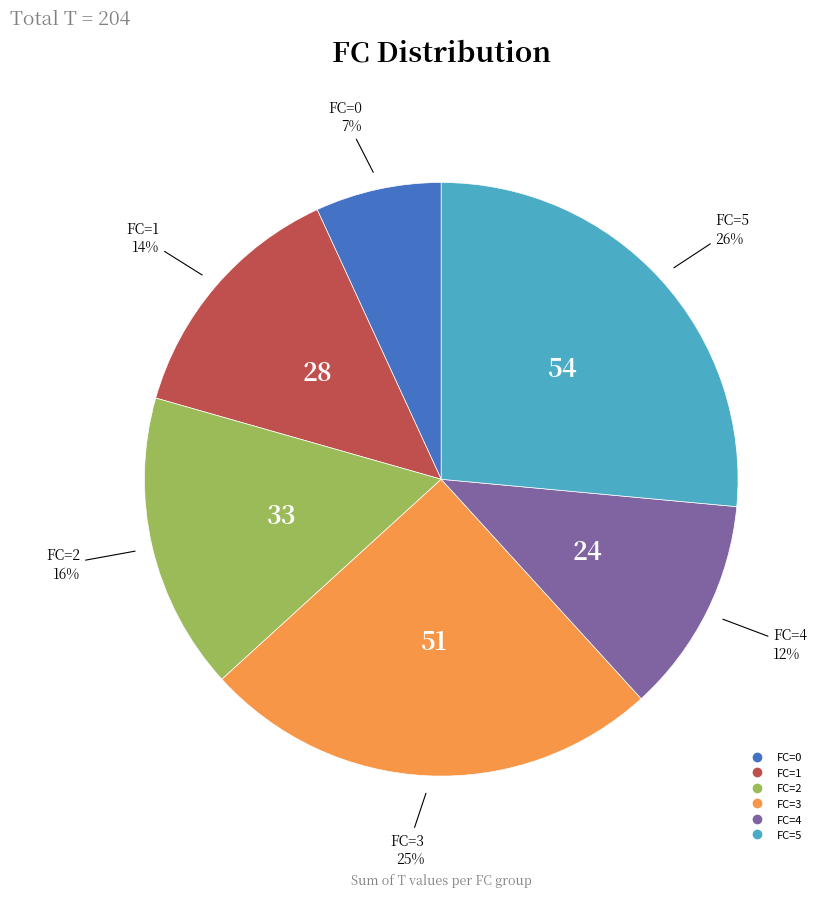

Which has a higher value, FC=5 or FC=0?

FC=5